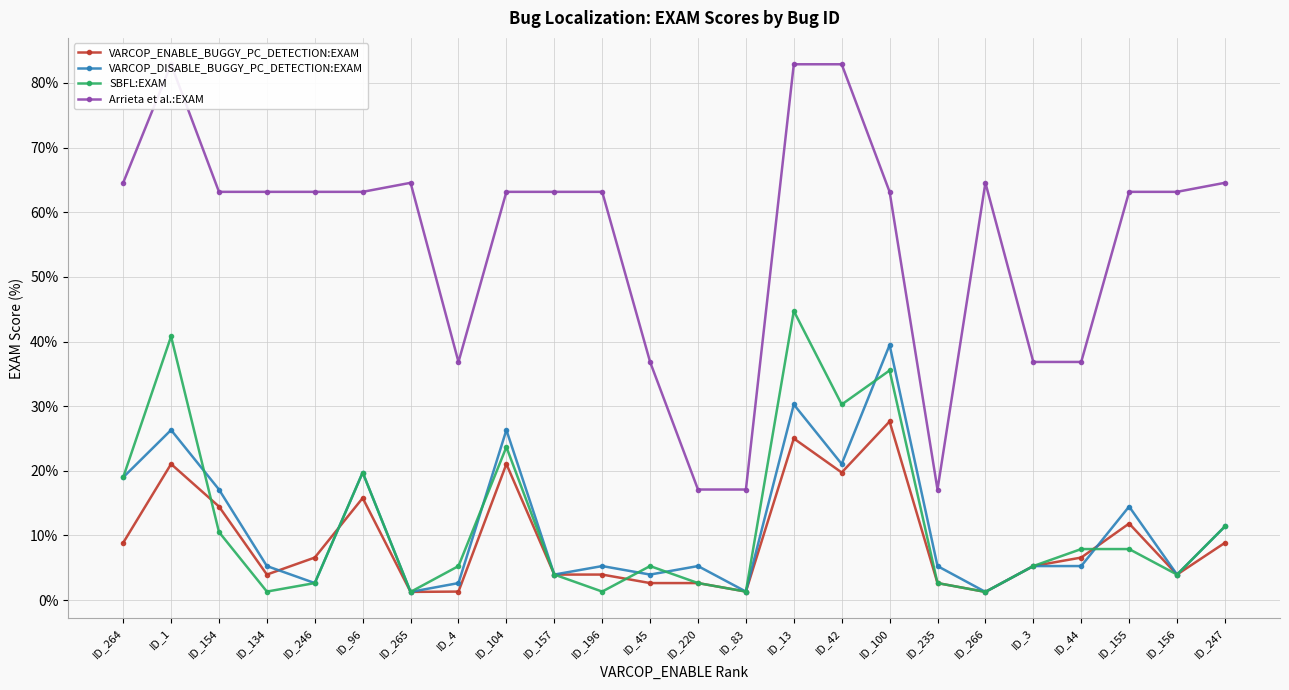

The Arrieta et al.:EXAM series shows 32.4 at ID_196. True or false?

False